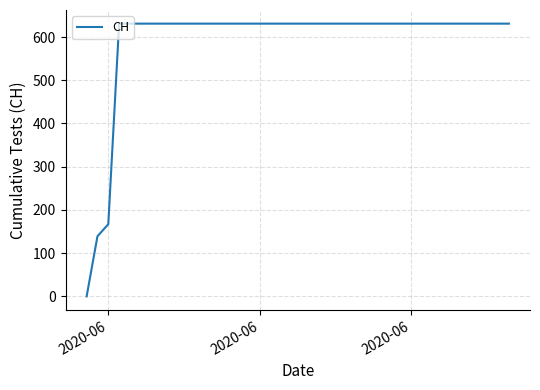

What is the greatest value displayed?

631